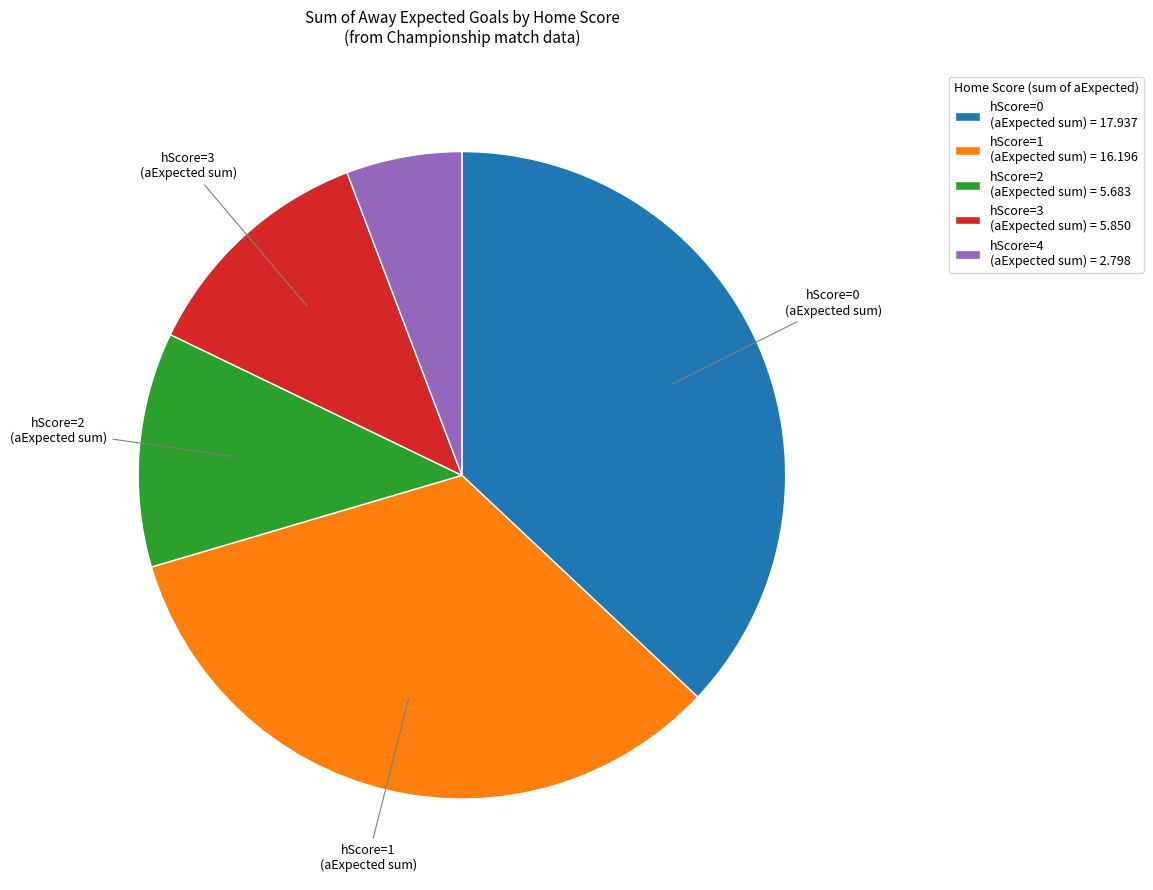

Between hScore=4 (aExpected sum) = 2.798 and hScore=1 (aExpected sum) = 16.196, which is larger?

hScore=1 (aExpected sum) = 16.196